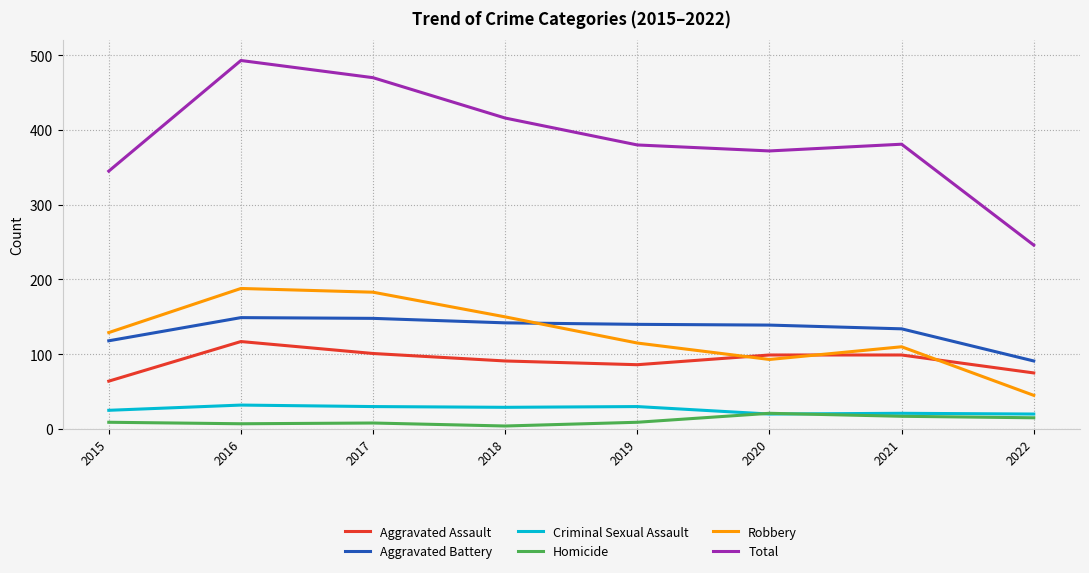

At which label is Robbery closest to 116?

2019